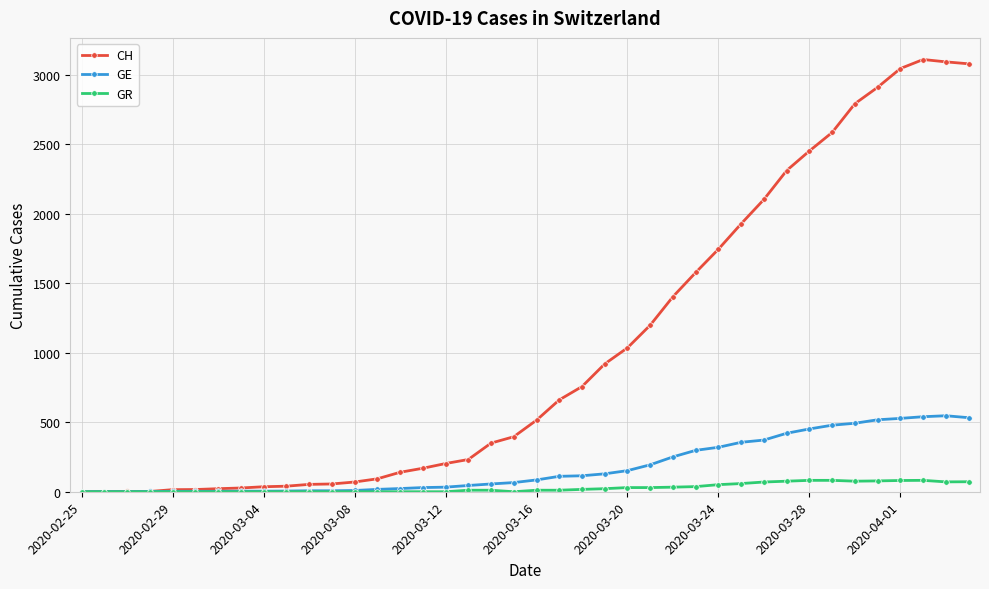

Does the chart have visible grid lines?

Yes